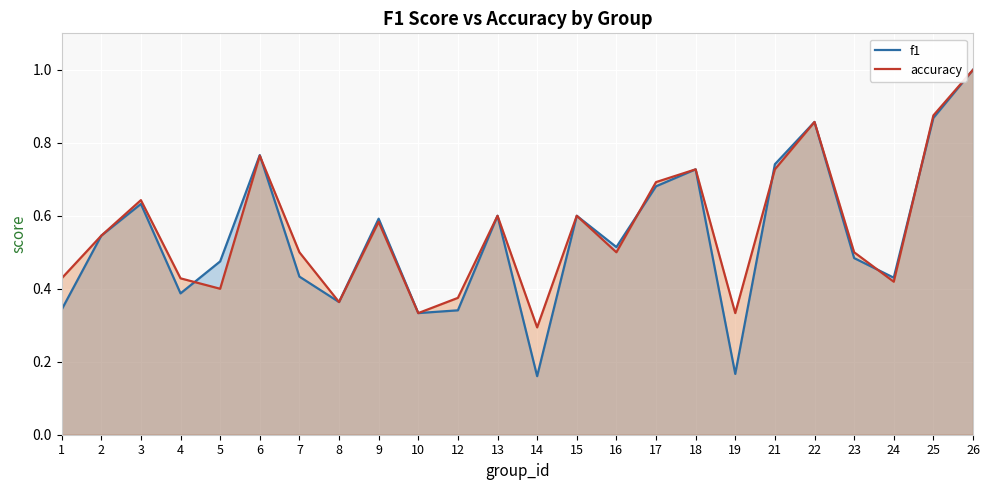

What is the total value across all series at 5?

0.9